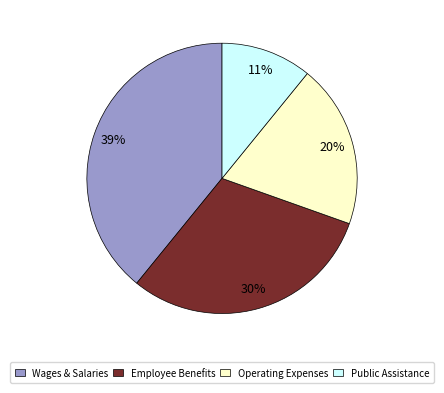

Combined, do Wages & Salaries and Operating Expenses account for over 50%?

Yes